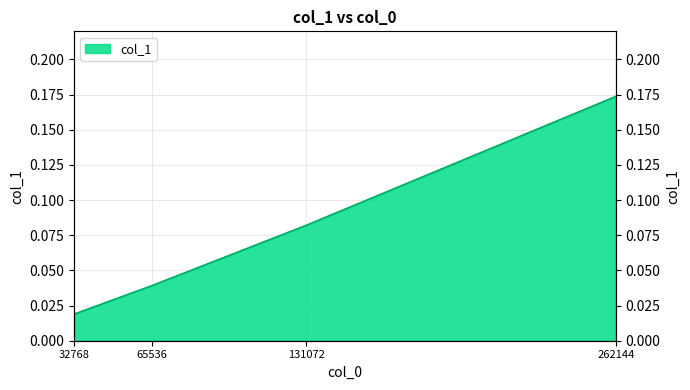

What is the change in value from 32768 to 131072?

+0.1